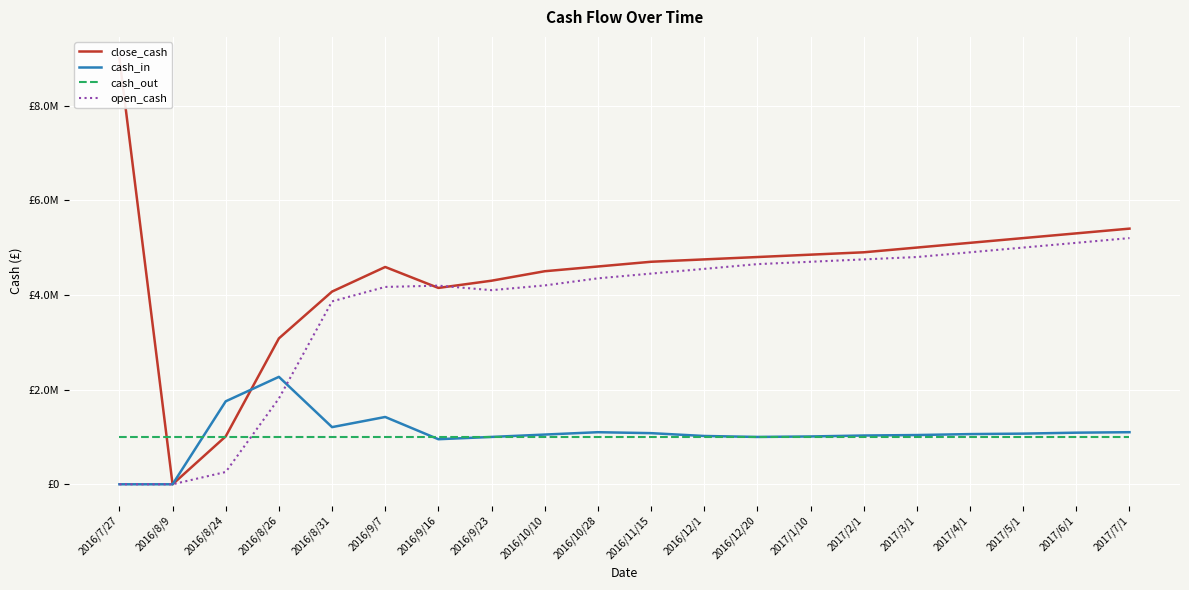

Reading left to right, what are all the values shown in this chart?

close_cash: 2016/7/27=9000000.0	2016/8/9=0.0	2016/8/24=1012316.5	2016/8/26=3081594.1	2016/8/31=4070430.5	2016/9/7=4589917.7	2016/9/16=4147565.1	2016/9/23=4300000.0	2016/10/10=4500000.0	2016/10/28=4600000.0	2016/11/15=4700000.0	2016/12/1=4750000.0	2016/12/20=4800000.0	2017/1/10=4850000.0	2017/2/1=4900000.0	2017/3/1=5000000.0	2017/4/1=5100000.0	2017/5/1=5200000.0	2017/6/1=5300000.0	2017/7/1=5400000.0
cash_in: 2016/7/27=0.0	2016/8/9=0.0	2016/8/24=1752752.9	2016/8/26=2269160.0	2016/8/31=1207235.1	2016/9/7=1421471.6	2016/9/16=951882.6	2016/9/23=1000000.0	2016/10/10=1050000.0	2016/10/28=1100000.0	2016/11/15=1080000.0	2016/12/1=1020000.0	2016/12/20=1000000.0	2017/1/10=1010000.0	2017/2/1=1030000.0	2017/3/1=1040000.0	2017/4/1=1060000.0	2017/5/1=1070000.0	2017/6/1=1090000.0	2017/7/1=1100000.0
cash_out: 2016/7/27=1000000.0	2016/8/9=1000000.0	2016/8/24=1000000.0	2016/8/26=1000000.0	2016/8/31=1000000.0	2016/9/7=1000000.0	2016/9/16=1000000.0	2016/9/23=1000000.0	2016/10/10=1000000.0	2016/10/28=1000000.0	2016/11/15=1000000.0	2016/12/1=1000000.0	2016/12/20=1000000.0	2017/1/10=1000000.0	2017/2/1=1000000.0	2017/3/1=1000000.0	2017/4/1=1000000.0	2017/5/1=1000000.0	2017/6/1=1000000.0	2017/7/1=1000000.0
open_cash: 2016/7/27=0.0	2016/8/9=0.0	2016/8/24=259563.6	2016/8/26=1812434.1	2016/8/31=3863195.4	2016/9/7=4168446.0	2016/9/16=4195682.6	2016/9/23=4100000.0	2016/10/10=4200000.0	2016/10/28=4350000.0	2016/11/15=4450000.0	2016/12/1=4550000.0	2016/12/20=4650000.0	2017/1/10=4700000.0	2017/2/1=4750000.0	2017/3/1=4800000.0	2017/4/1=4900000.0	2017/5/1=5000000.0	2017/6/1=5100000.0	2017/7/1=5200000.0